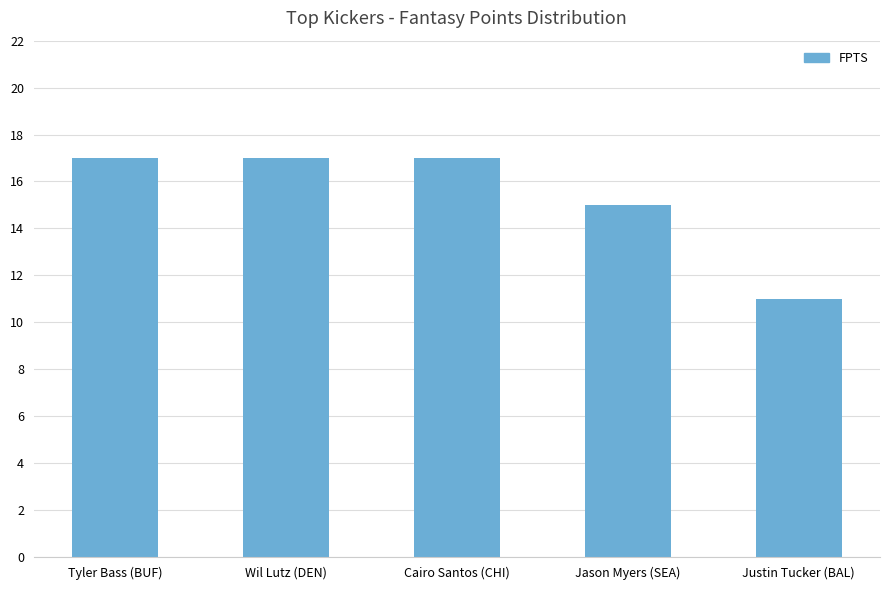

What is the difference between the maximum and minimum values?

6